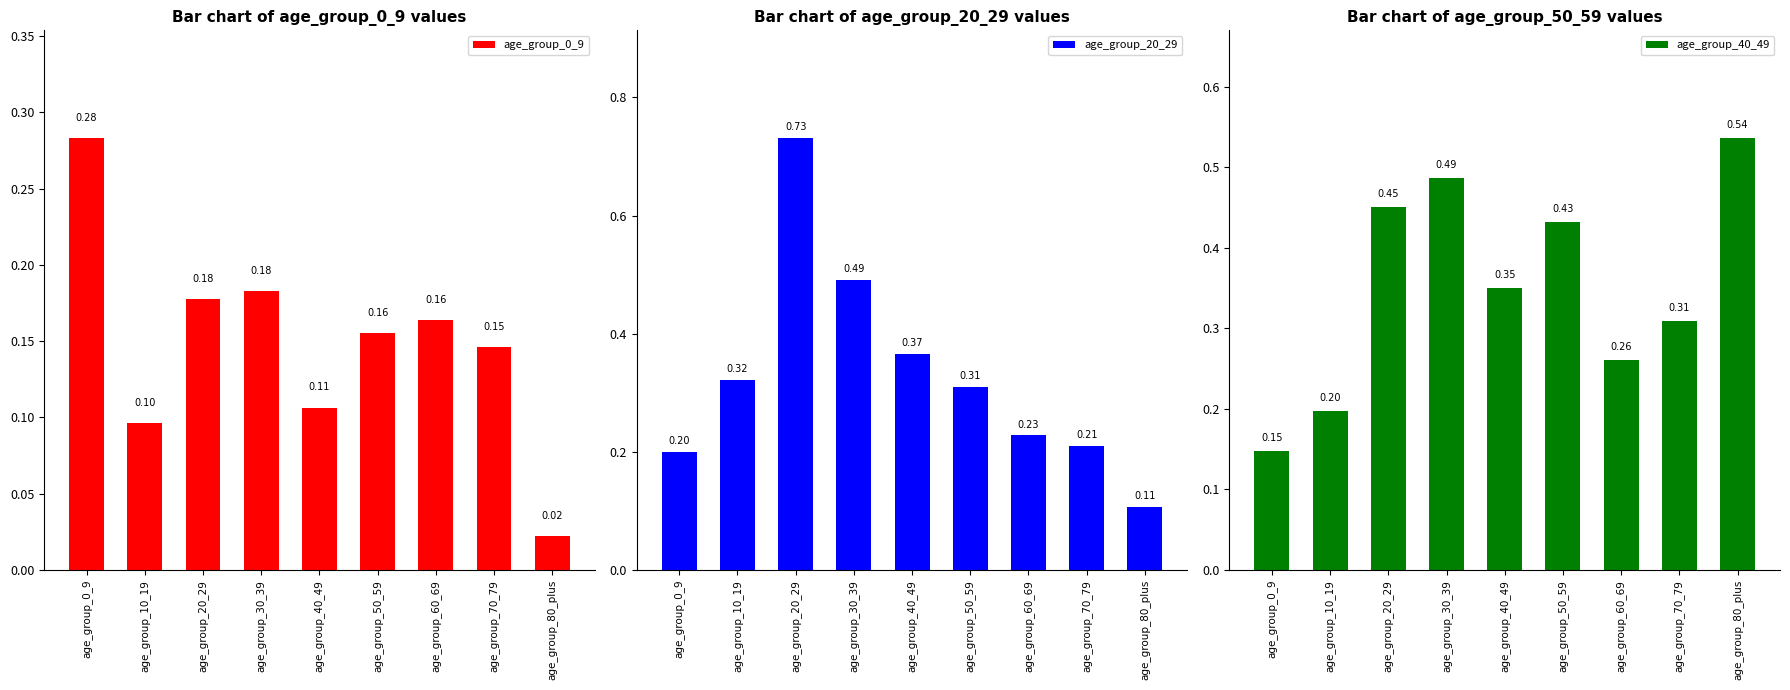

Which series has the largest range (max minus min)?

age_group_20_29